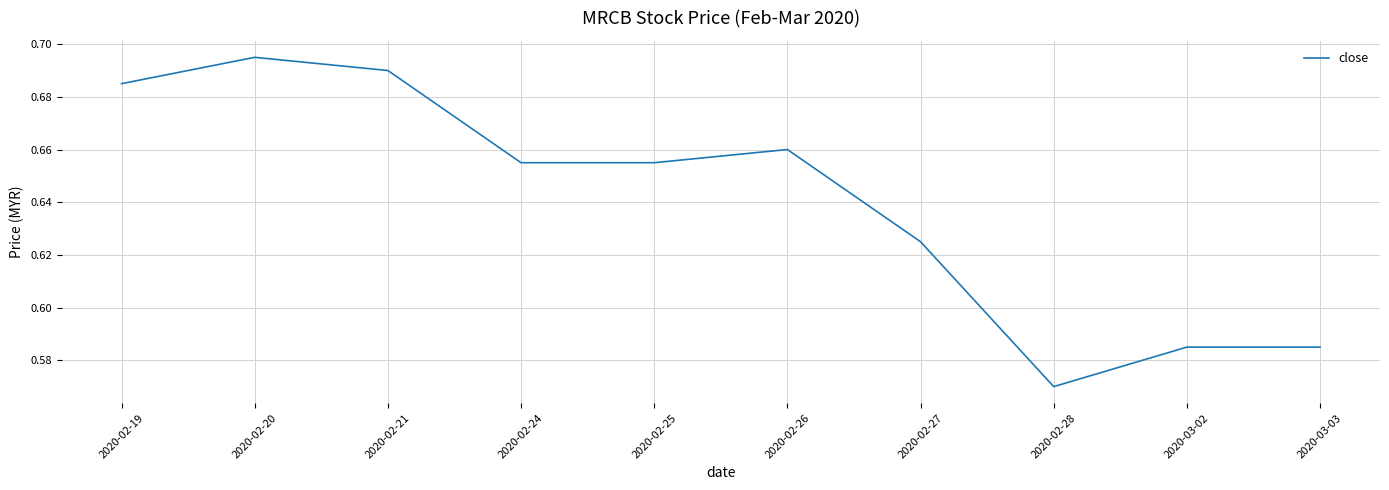

What position from the left is 2020-02-20?

2